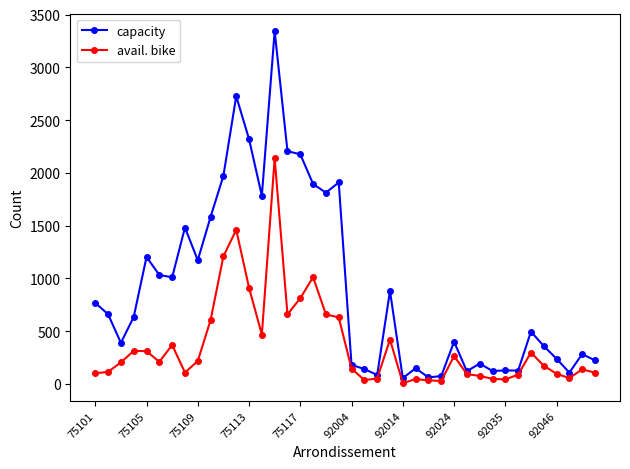

List the series in order of their peak value, highest first.

capacity, avail. bike